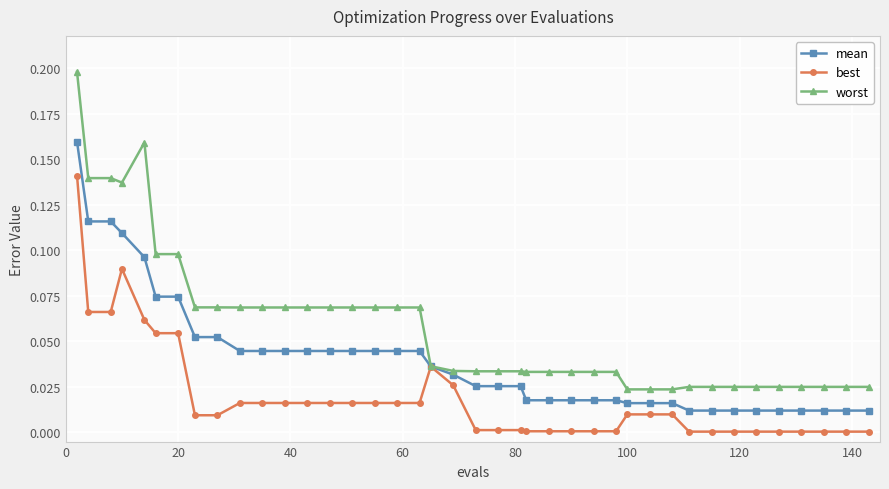

How many lines are shown in the chart?

3